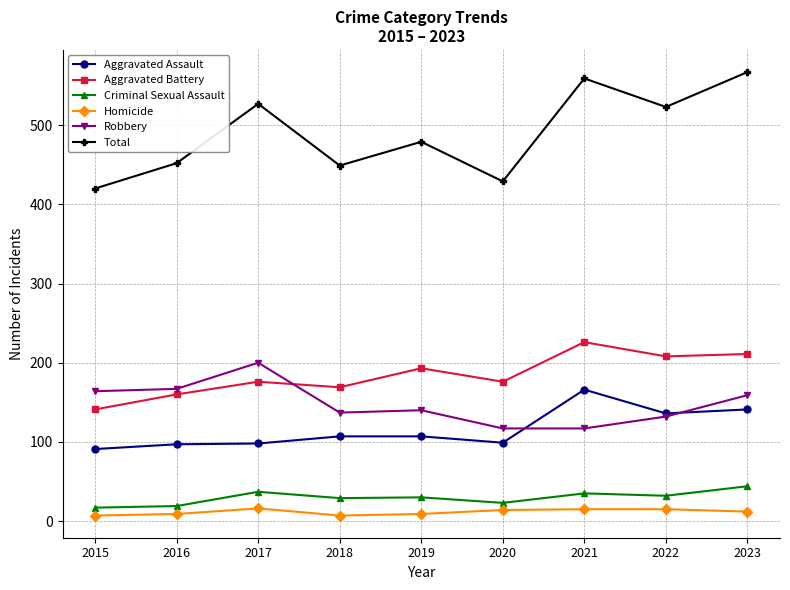

How many distinct data groups are displayed?

6